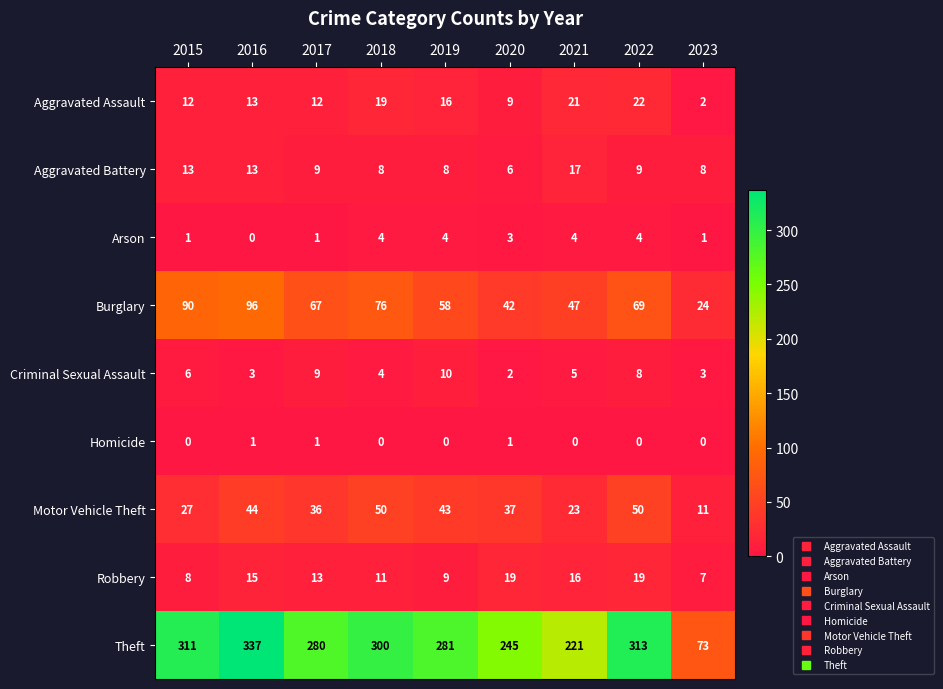

At 2023, list the series in order from smallest to largest.

Homicide, Arson, Aggravated Assault, Criminal Sexual Assault, Robbery, Aggravated Battery, Motor Vehicle Theft, Burglary, Theft